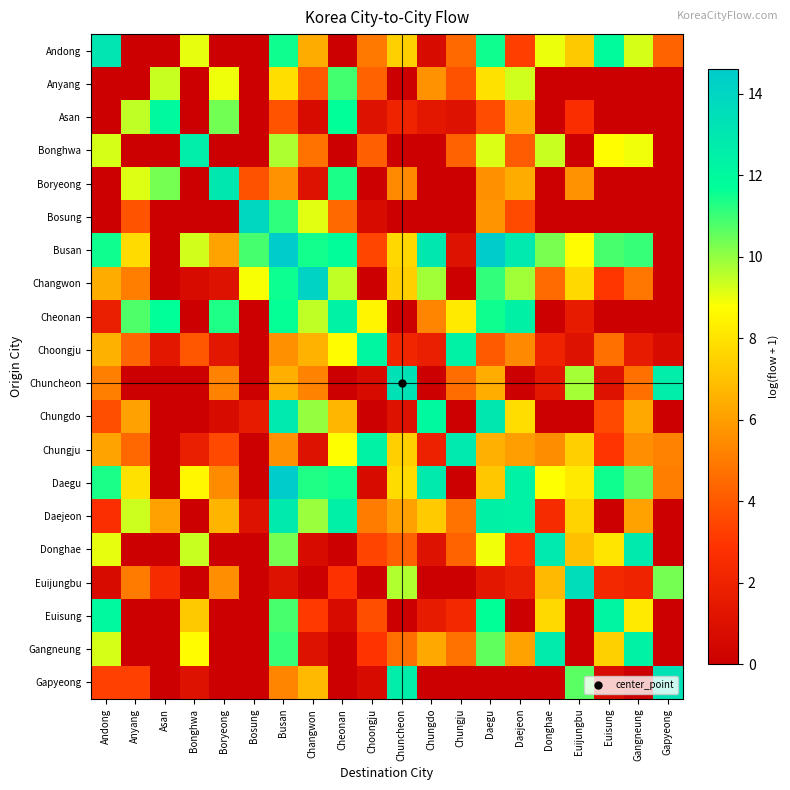

At which category is the sum across all series the highest?

Busan